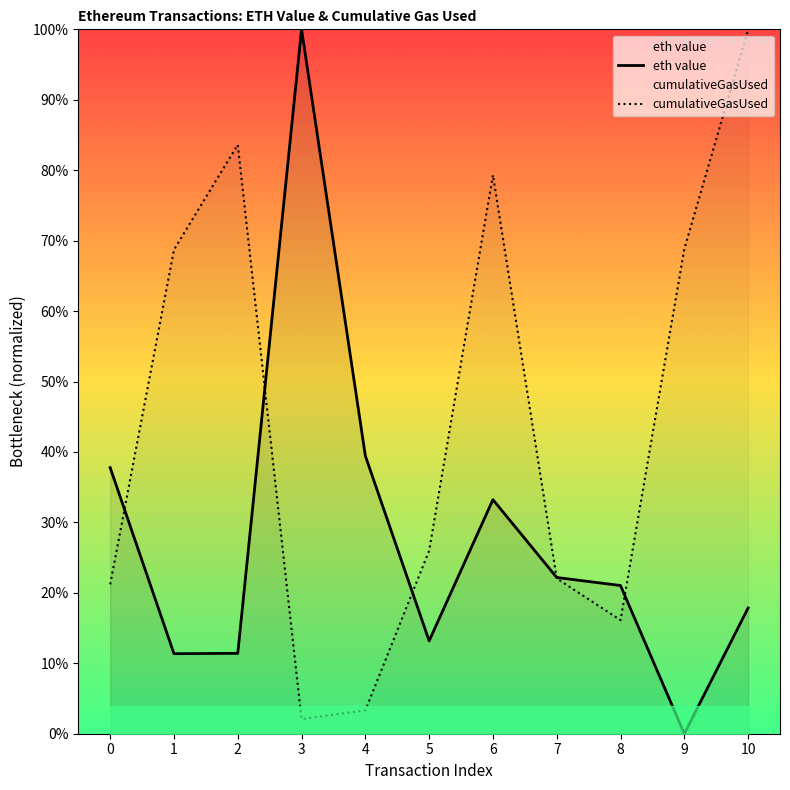

What is the difference between the cumulativeGasUsed values at 2 and 0?

0.6